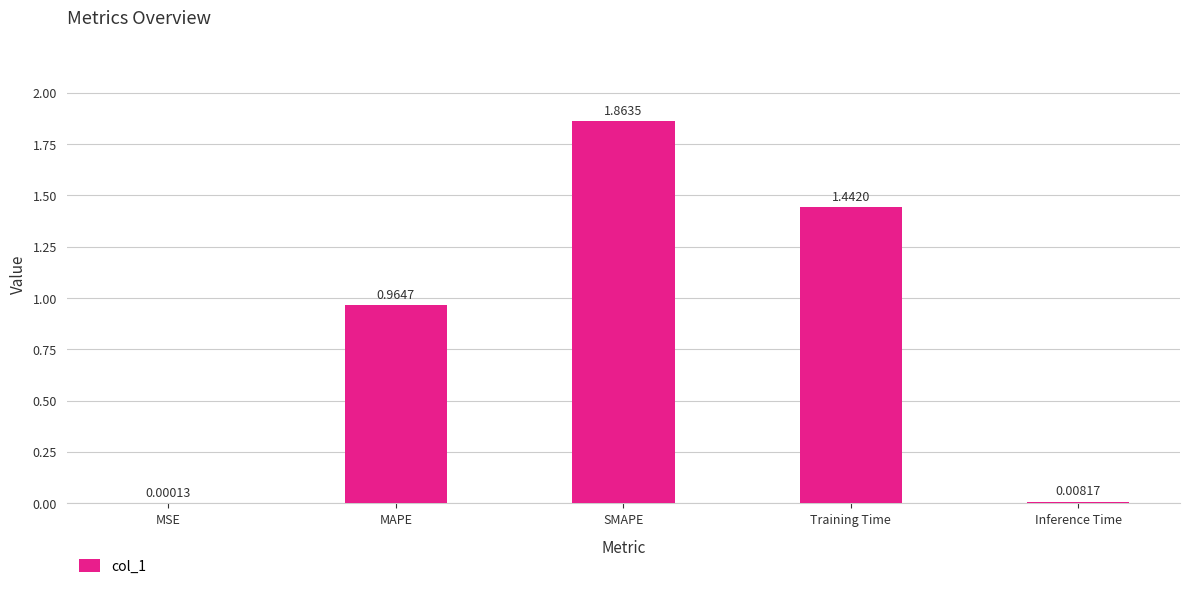

Which category has the highest value across all series?

SMAPE